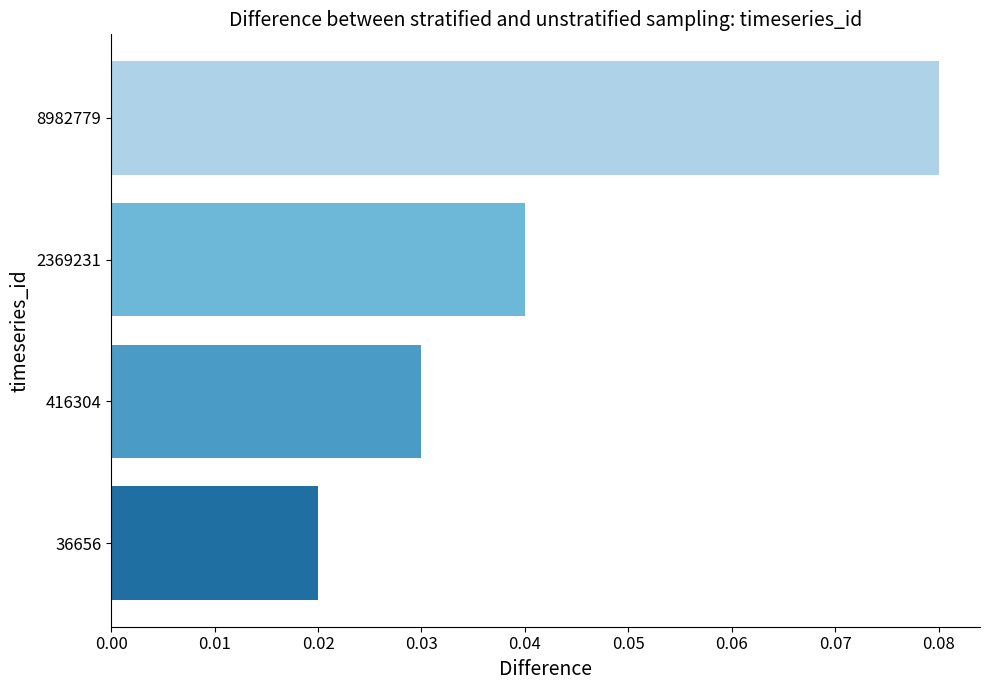

Which label corresponds to the largest value in the chart?

8982779